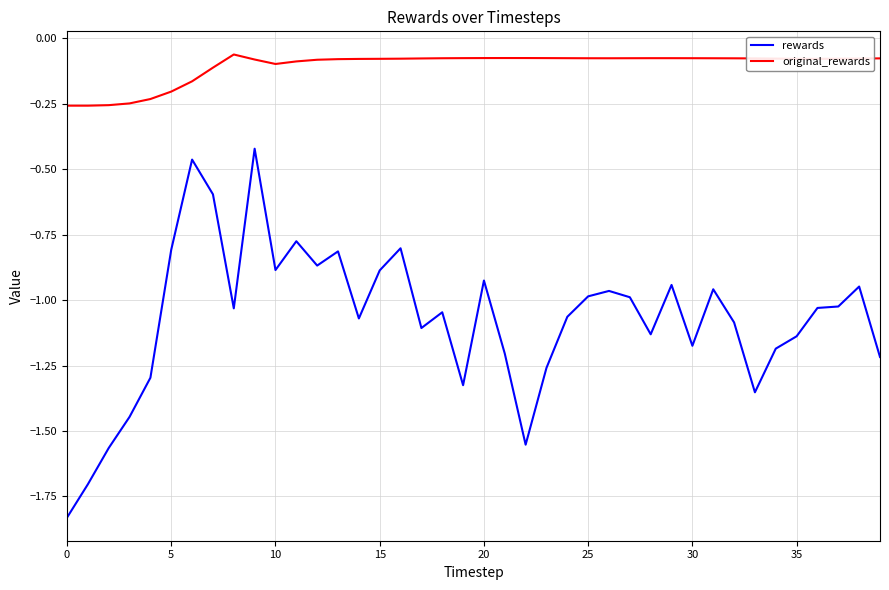

True or false: rewards and original_rewards intersect in this chart.

False